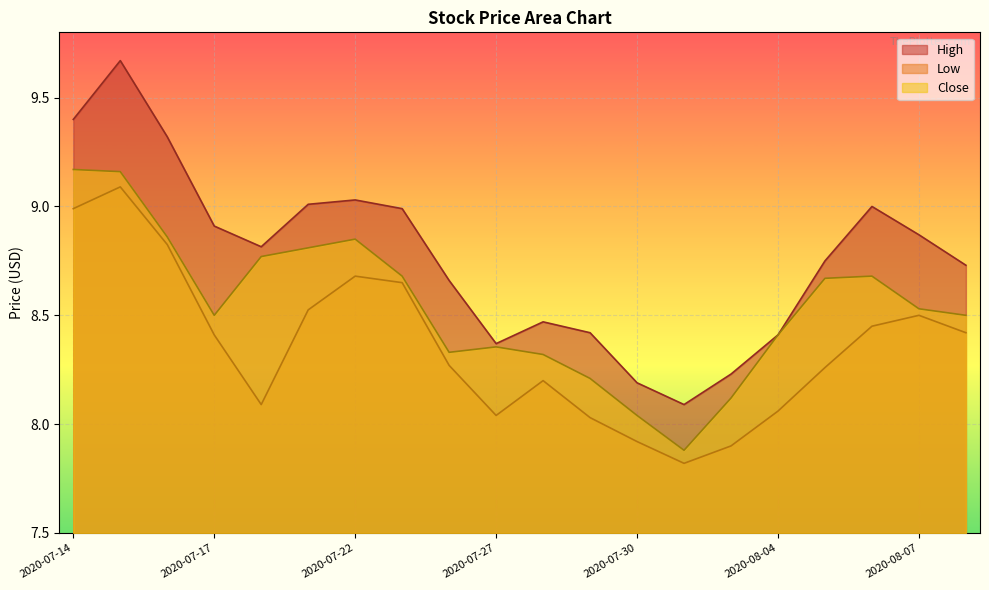

How many interior local peaks does the Low series have?

4